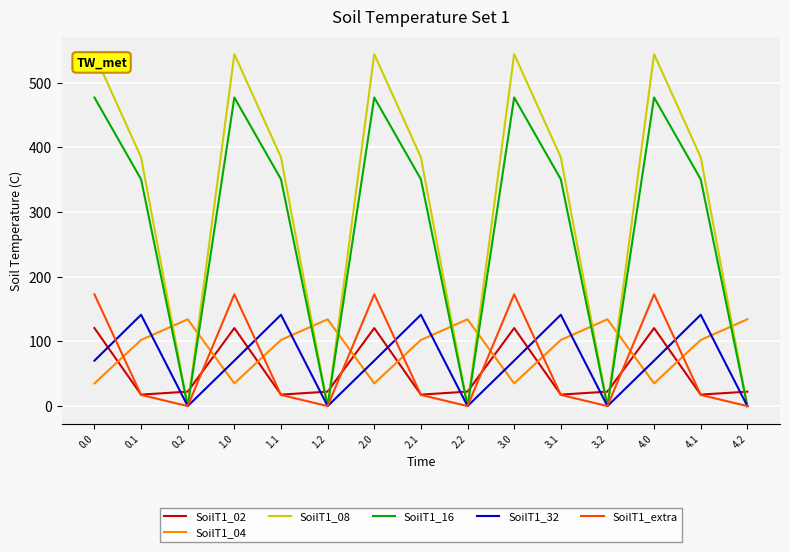

What is the lowest value of the SoilT1_04 series?

35.0